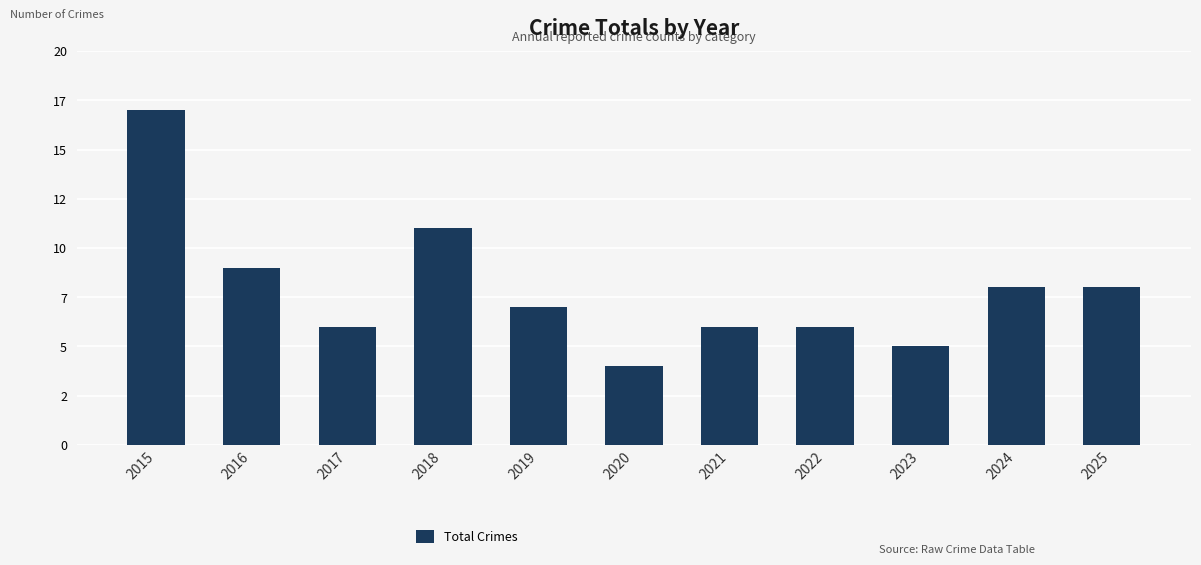

Between 2025 and 2024, which is larger?

2025